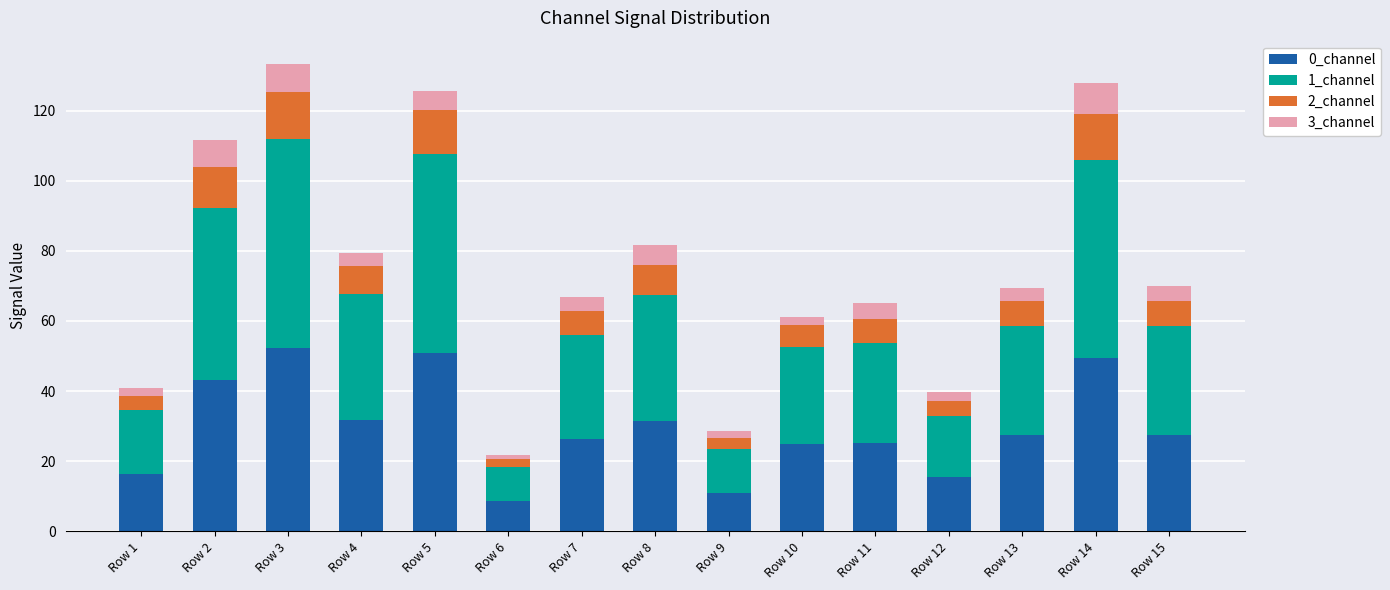

What is the maximum value for 0_channel?

52.3